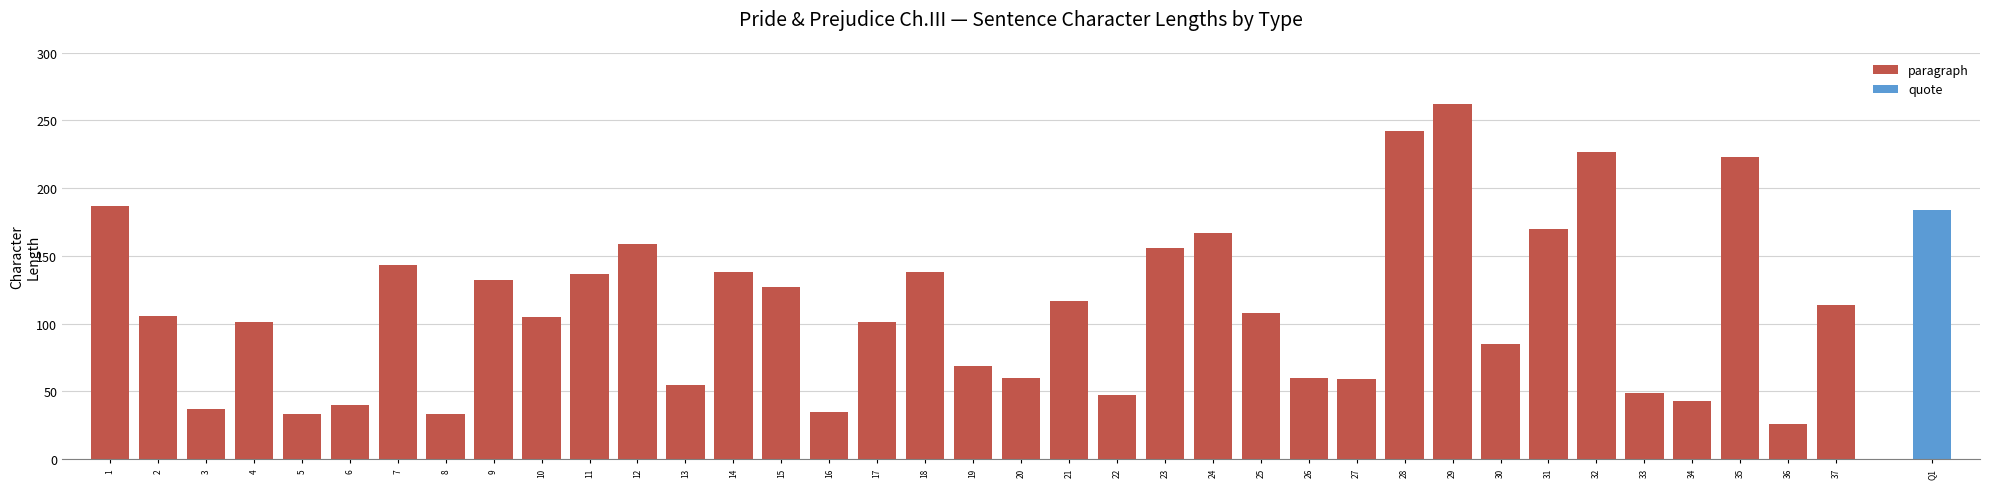

The chart shows a value of 21 at 13. True or false?

False